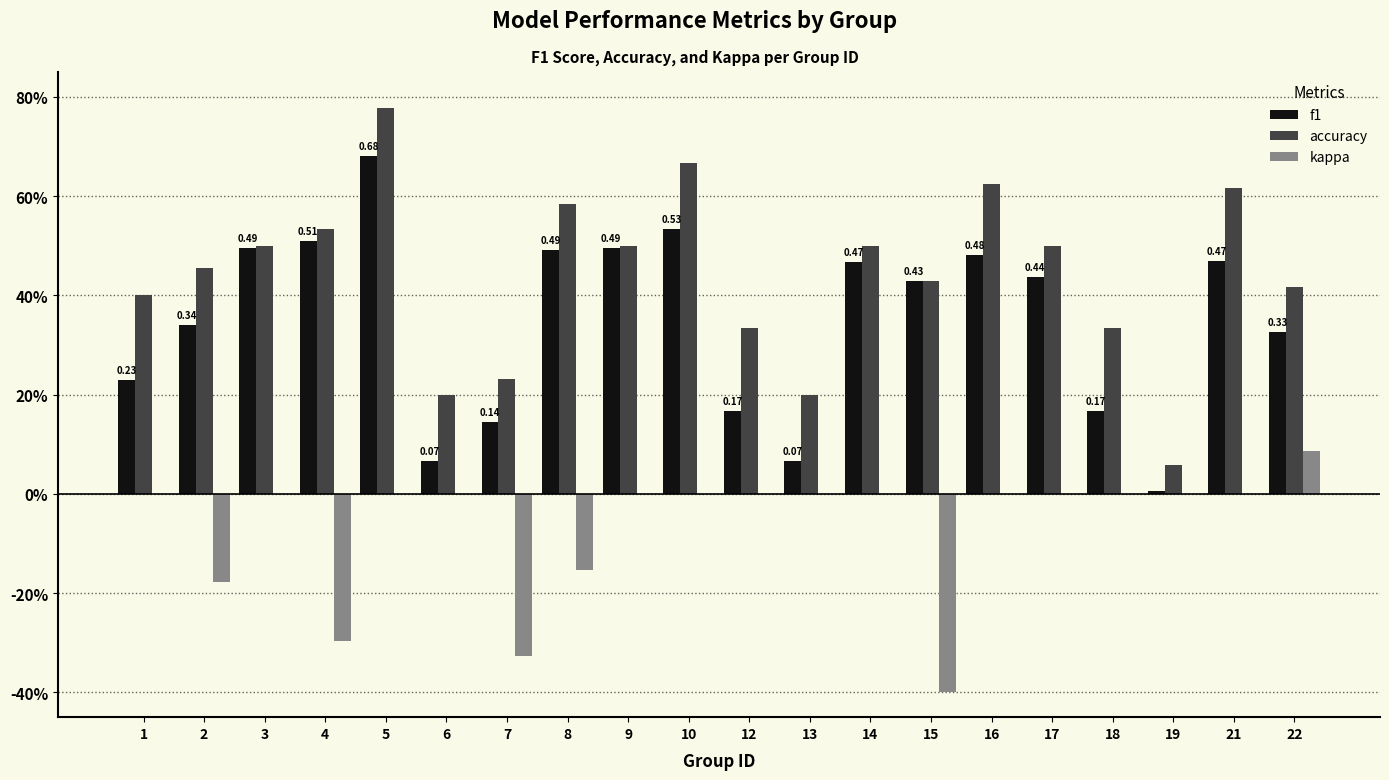

What is the highest value of the kappa series?

0.1